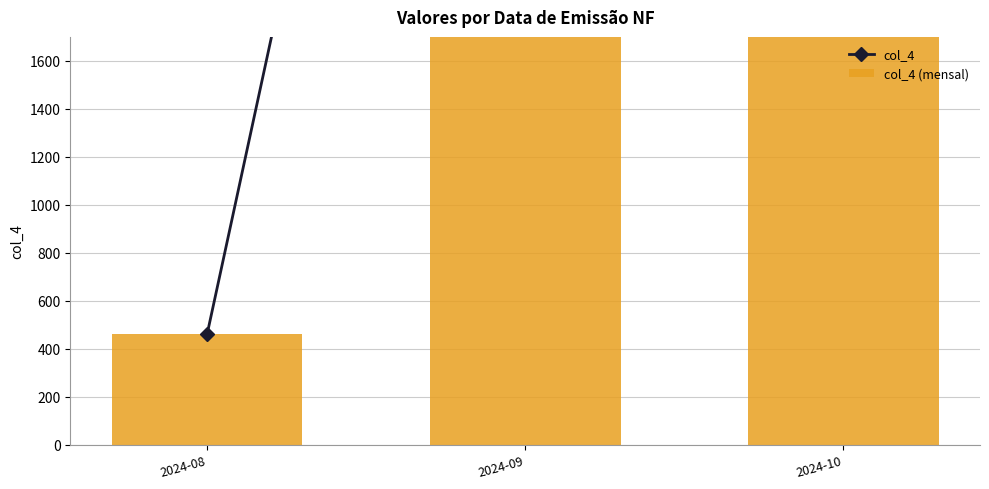

Which has a higher value, 2024-10 or 2024-09?

2024-09